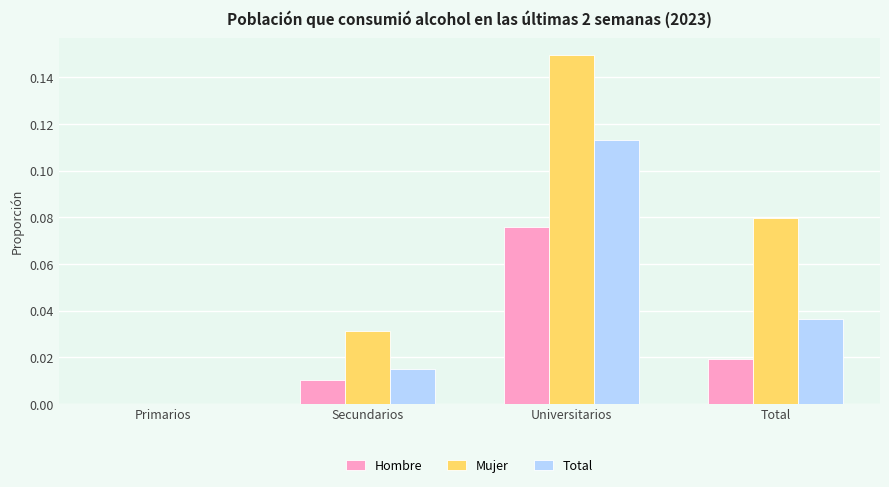

Which category has the highest value in the Total series?

Universitarios